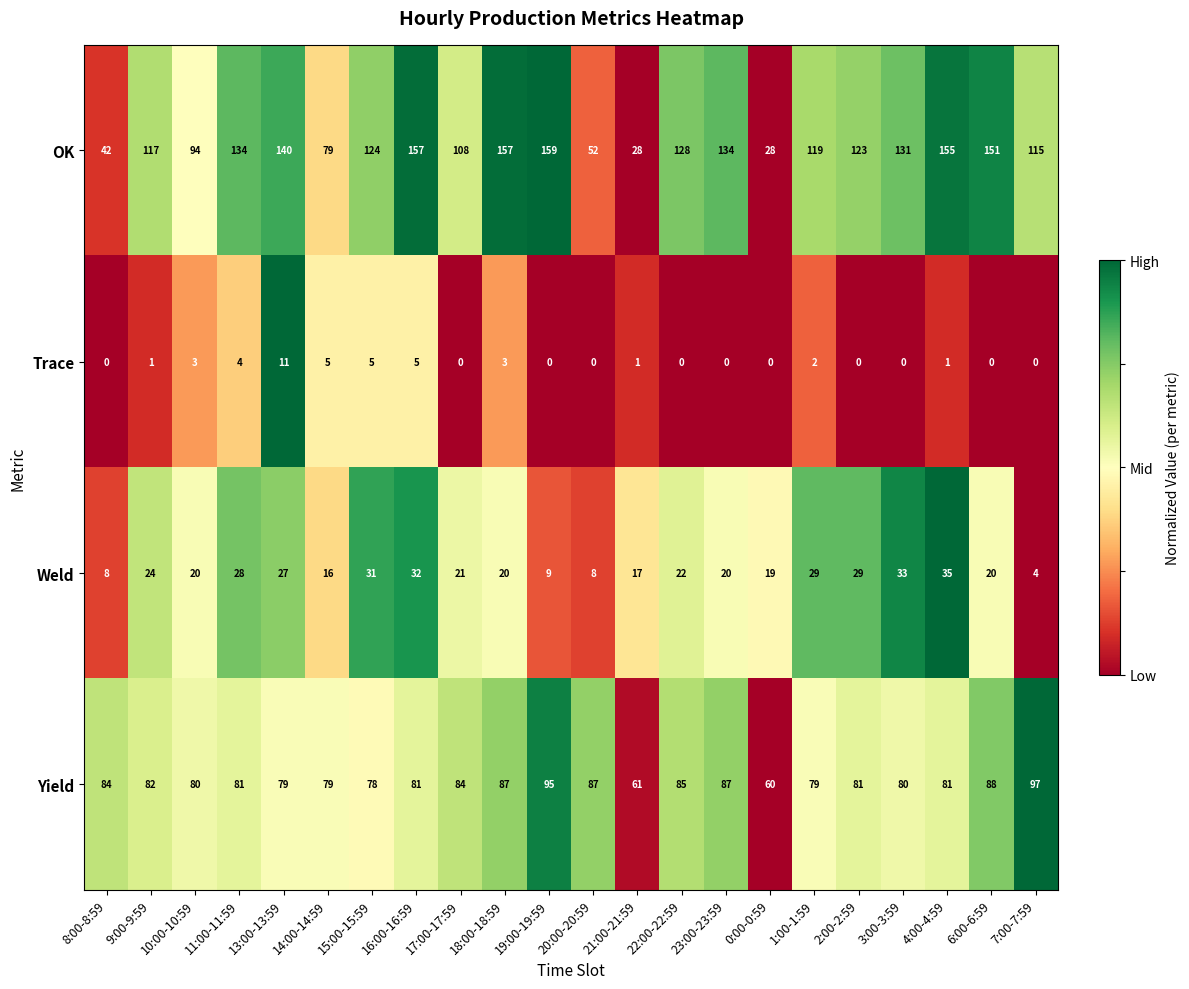

Count the number of data series in this chart.

4